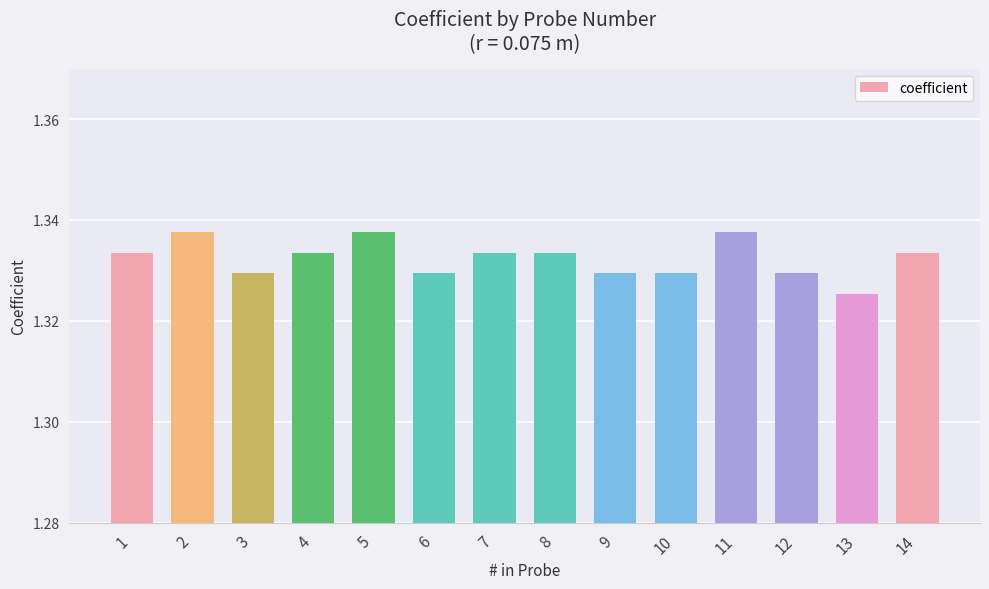

The chart shows a value of 0.3 at 8. True or false?

False